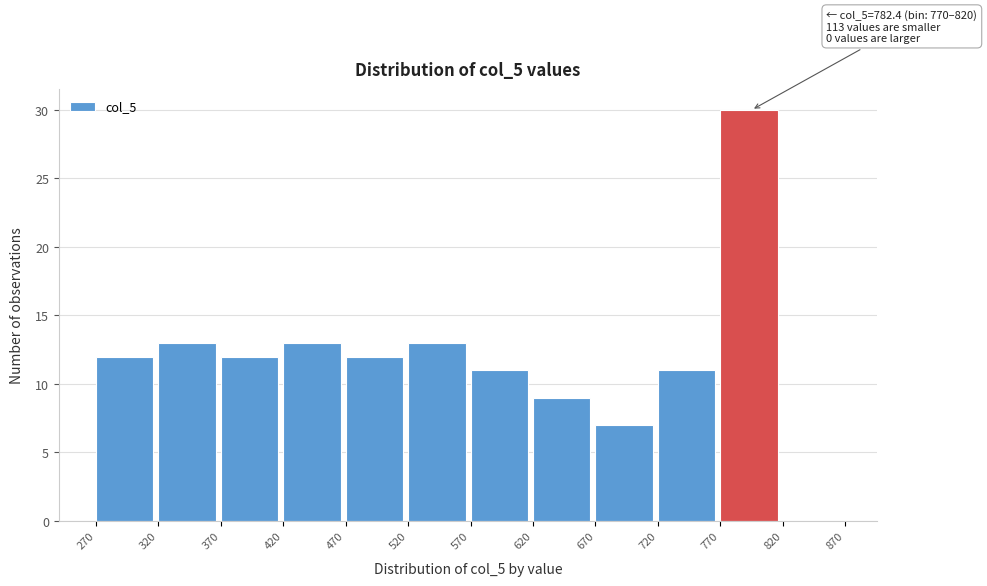

Which range on the x-axis has the tallest bar?

770 to 820